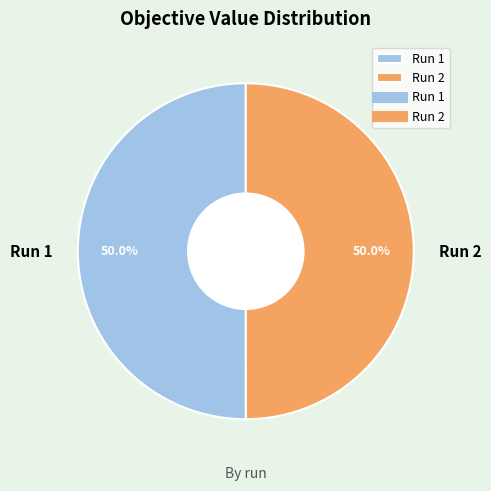

Is the sum of Run 1 and Run 2 greater than half?

Yes